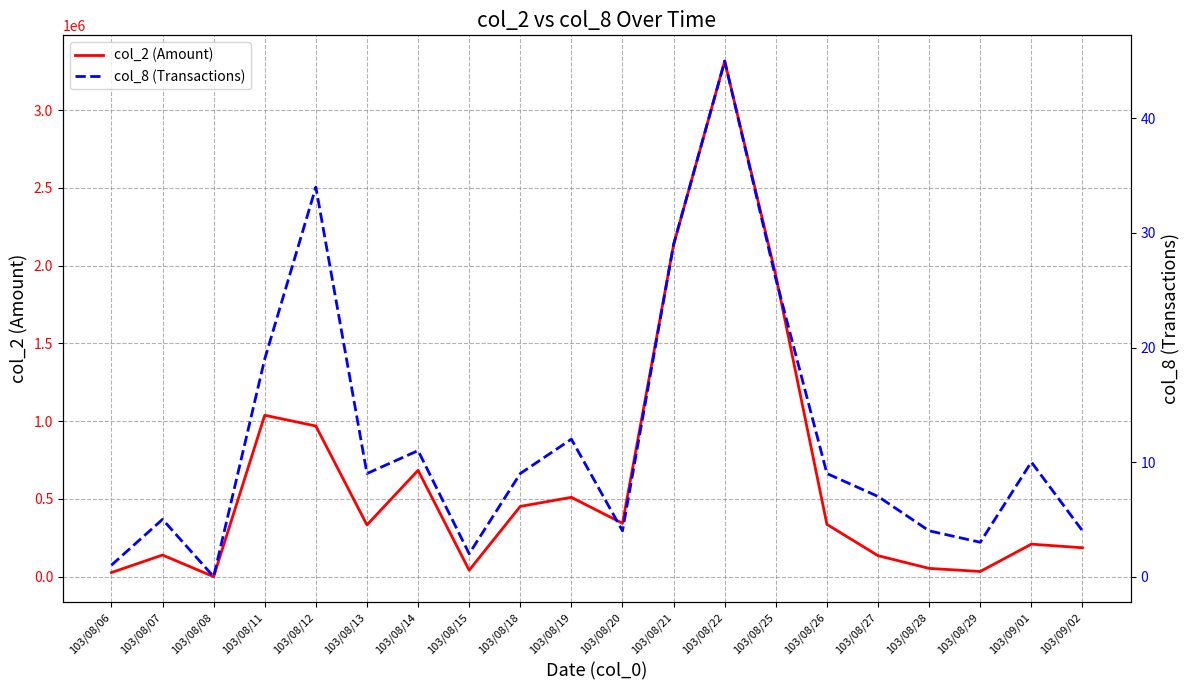

True or false: col_8 (Transactions) has a value of 9 at 103/08/13.

True